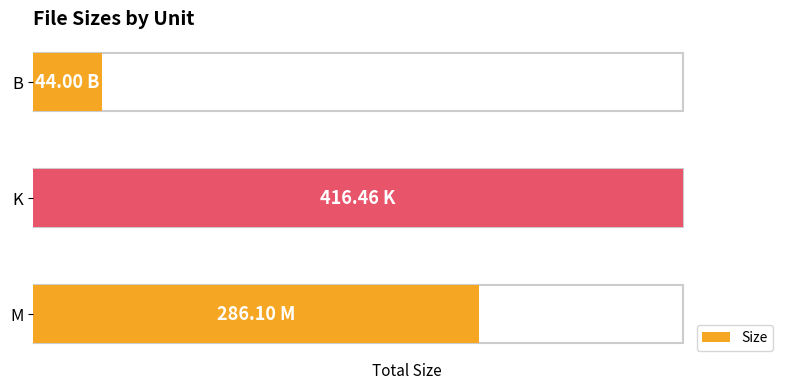

Does the chart contain any negative values?

No